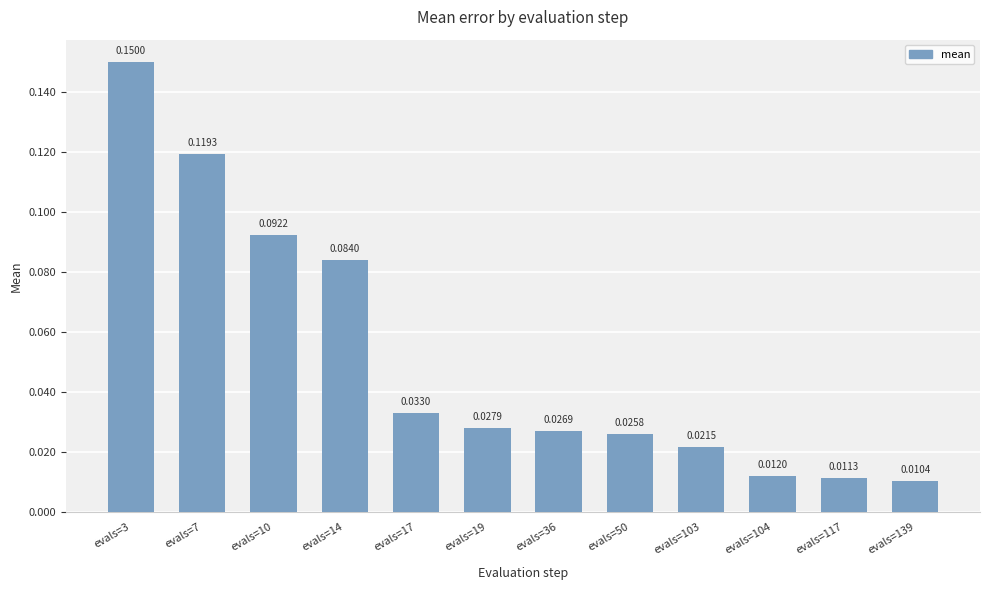

Which has a higher value, evals=50 or evals=14?

evals=14